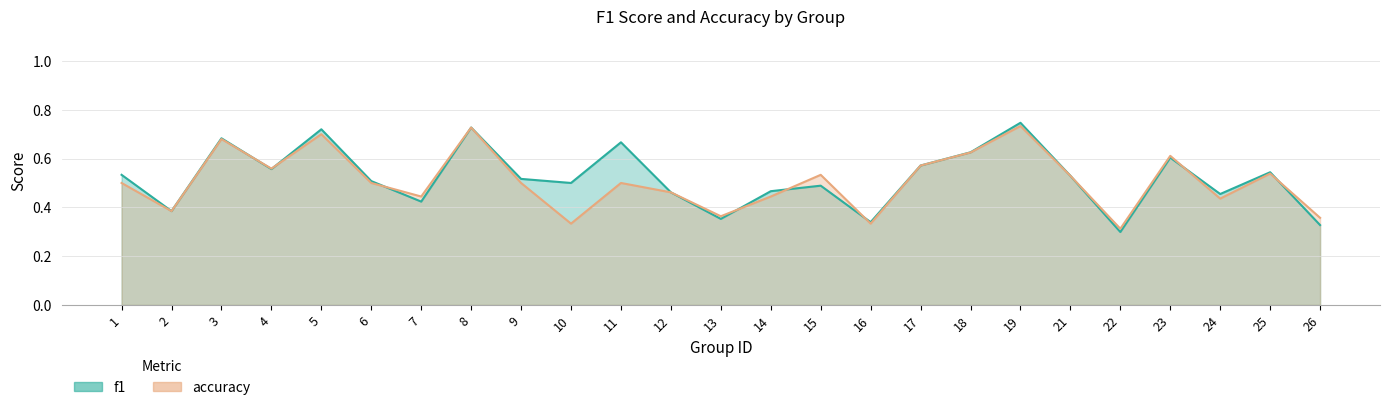

Reading right to left, list all the values displayed in this chart.

f1: 0.3	0.5	0.5	0.6	0.3	0.5	0.7	0.6	0.6	0.3	0.5	0.5	0.4	0.5	0.7	0.5	0.5	0.7	0.4	0.5	0.7	0.6	0.7	0.4	0.5
accuracy: 0.4	0.5	0.4	0.6	0.3	0.5	0.7	0.6	0.6	0.3	0.5	0.4	0.4	0.5	0.5	0.3	0.5	0.7	0.4	0.5	0.7	0.6	0.7	0.4	0.5